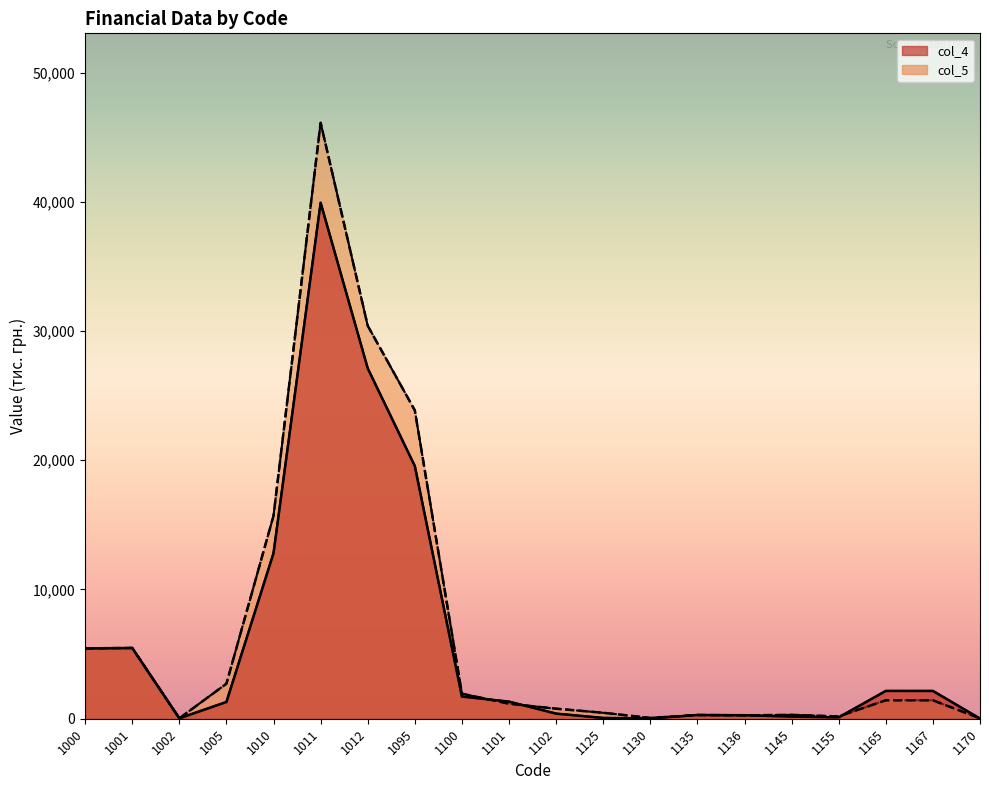

Which series changed the most between 1095 and 1130?

col_5